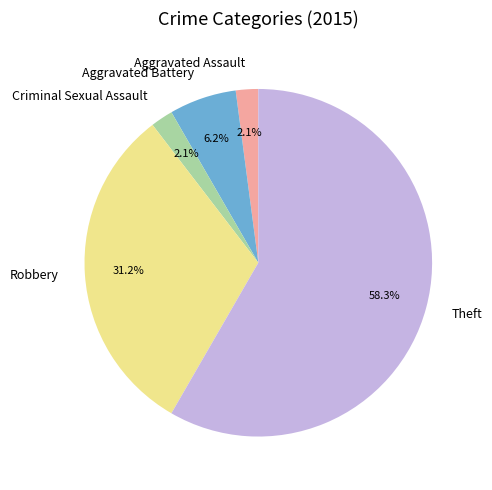

To the nearest percent, what is the combined percentage of Theft and Aggravated Assault?

60%